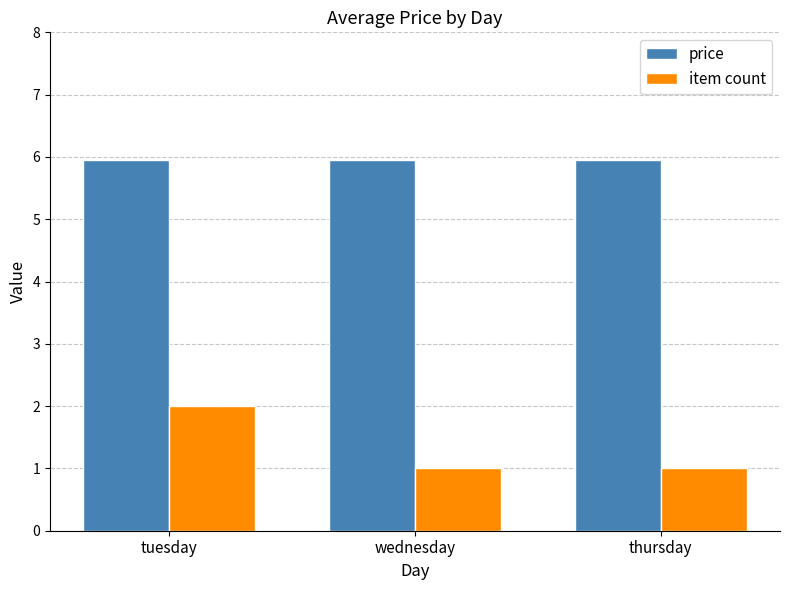

Which series has the largest range (max minus min)?

item count